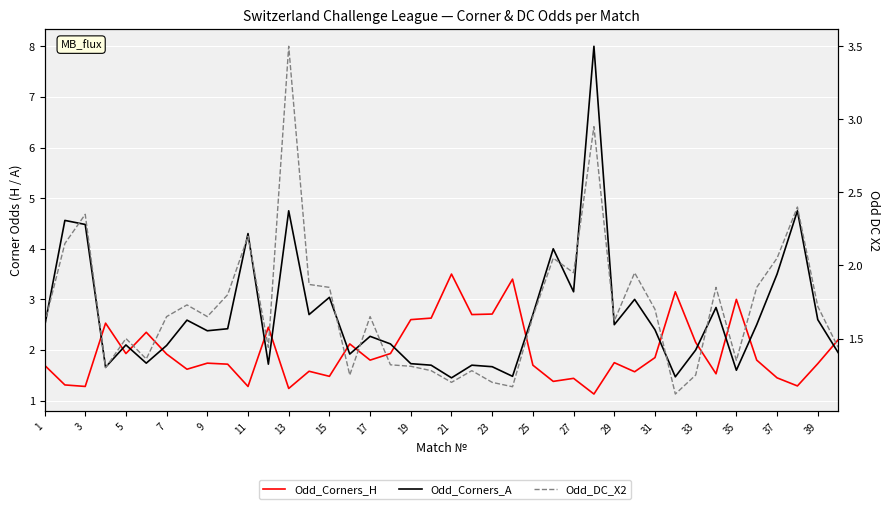

What is the value of the Odd_DC_X2 point at the 3rd from the left?

2.4